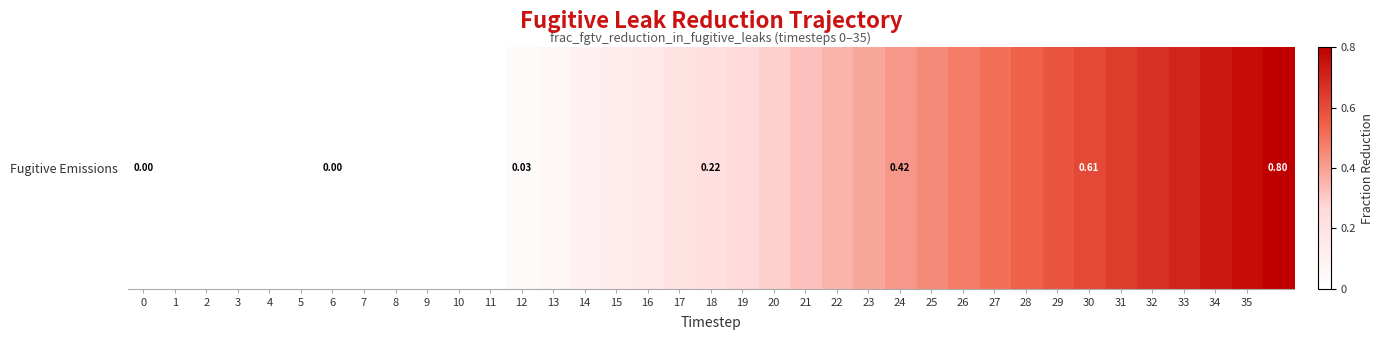

The value at 24 is 0.6. True or false?

False